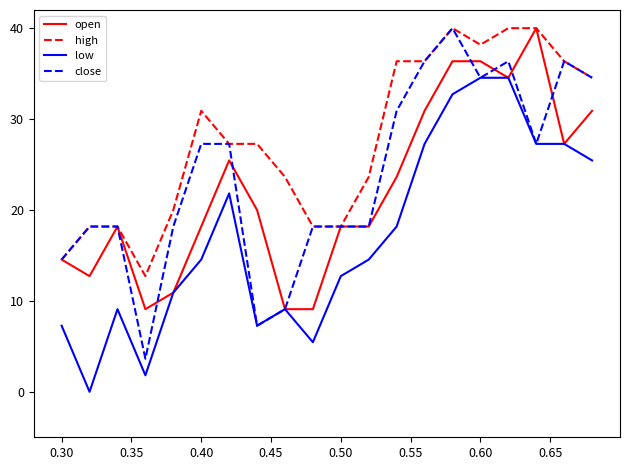

What is the maximum value shown in the chart?

40.0